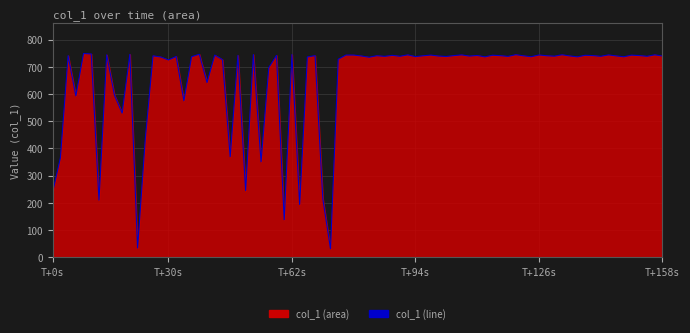

What is the ratio of the value at 23:09:35 to the value at 23:11:35?

1.0